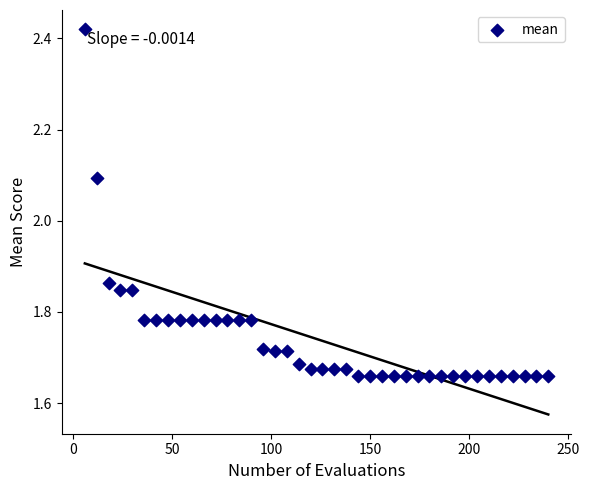

What is the range of X values (max minus min)?

234.0